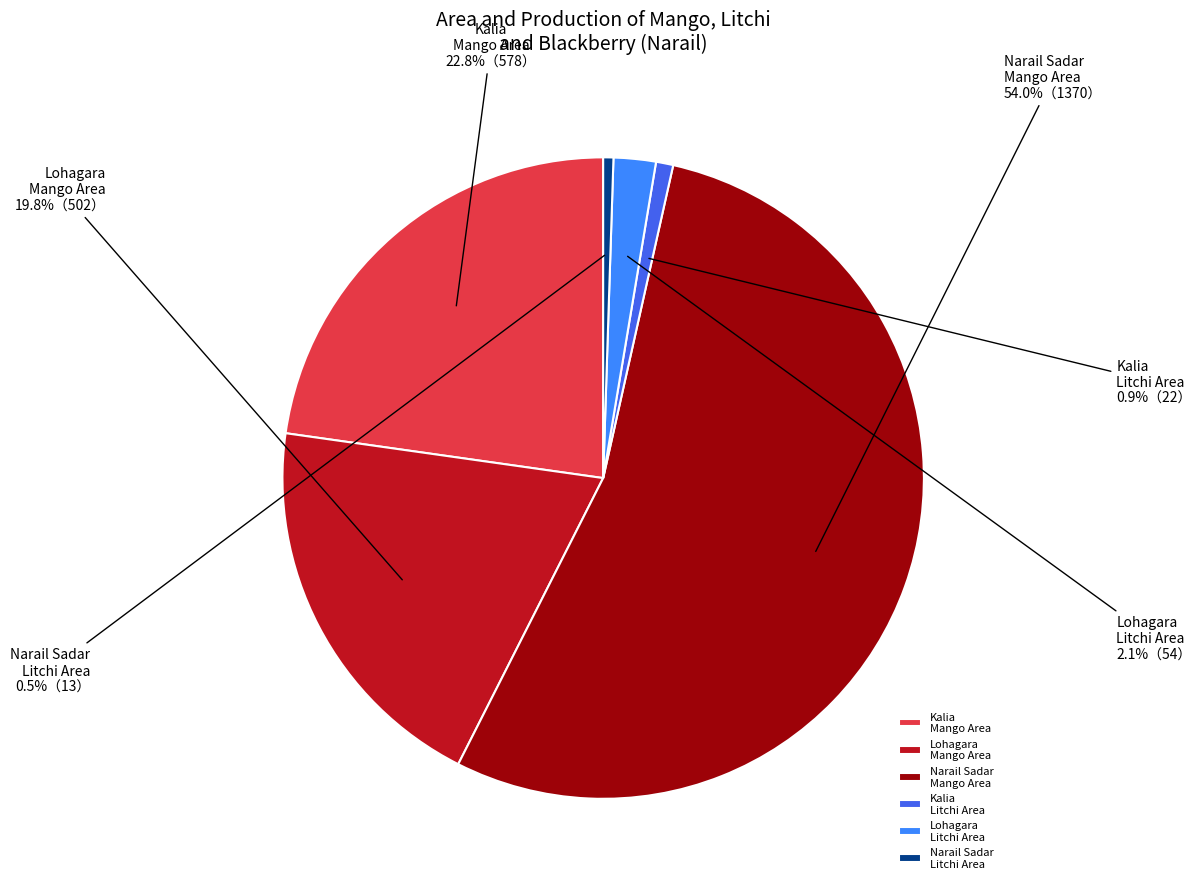

Which has a higher value, Lohagara Mango Area or Narail Sadar Litchi Area?

Lohagara Mango Area